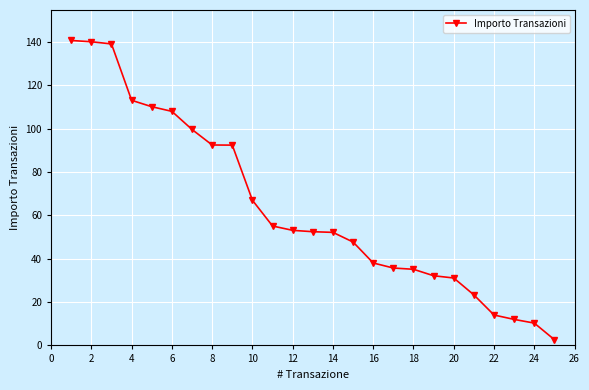

What is the average value?

63.9